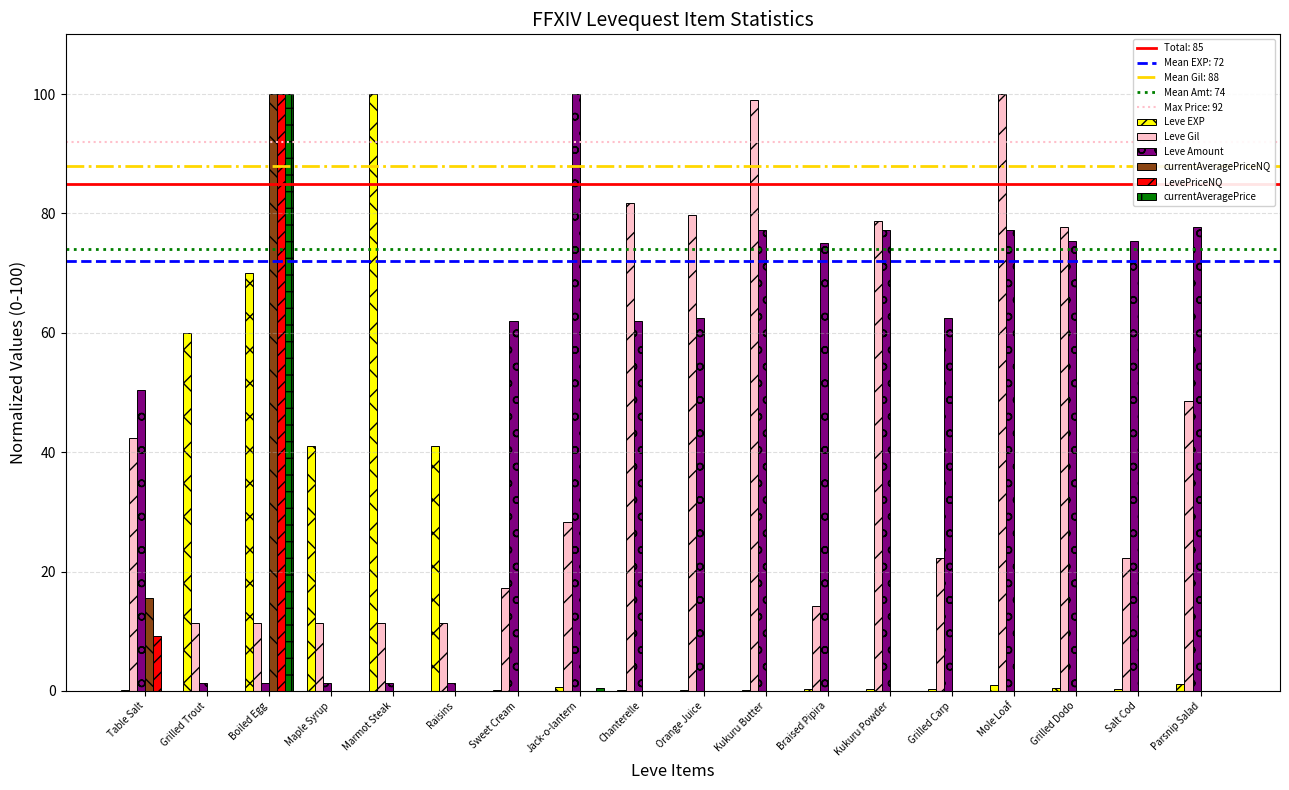

What is the highest value of the Leve Gil series?

100.0